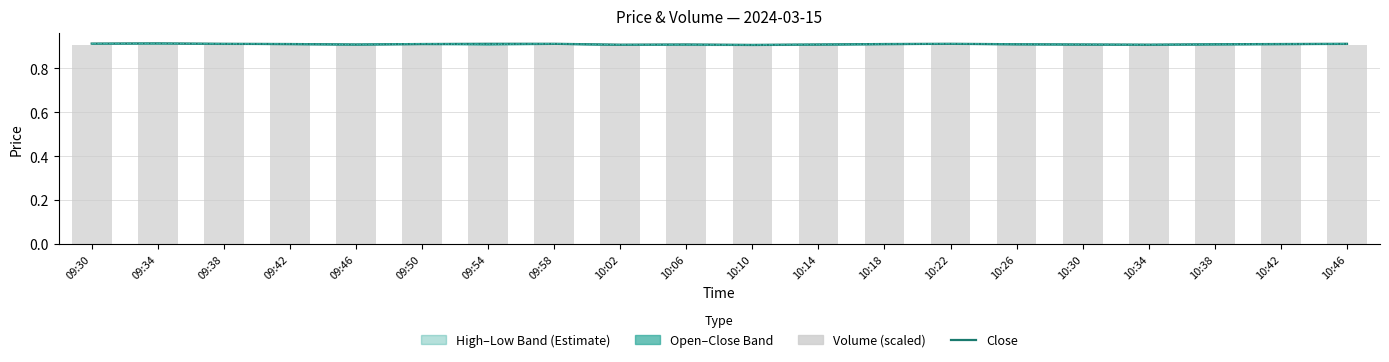

What is the lowest value of the low series?

0.9